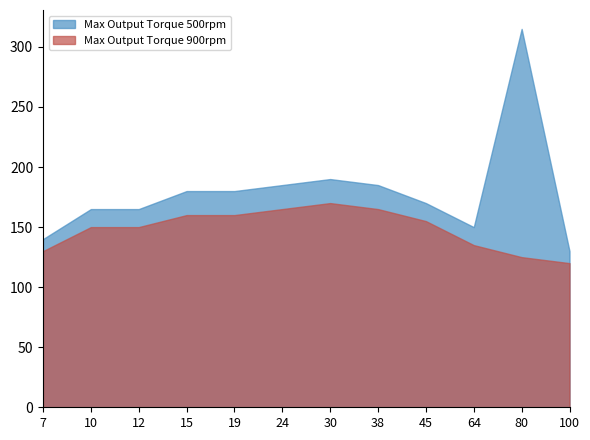

Between 45 and 100, which series saw the biggest shift?

Max Output Torque 500rpm